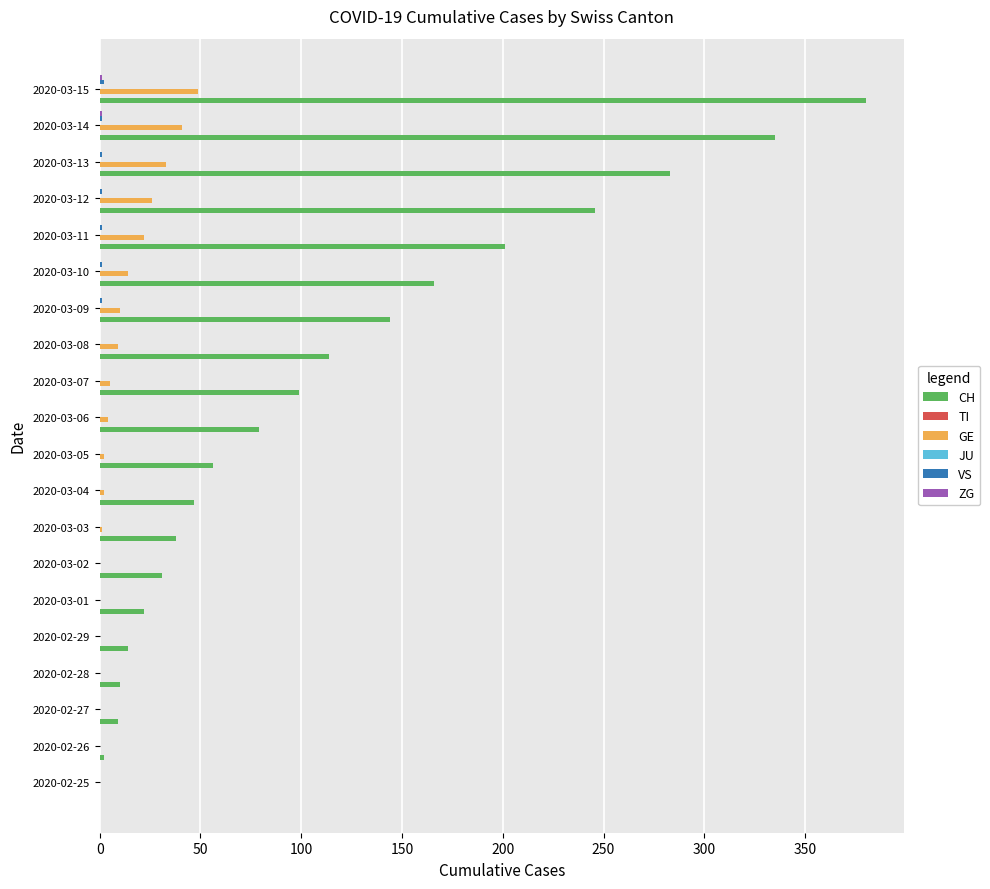

Which series has the largest range (max minus min)?

CH